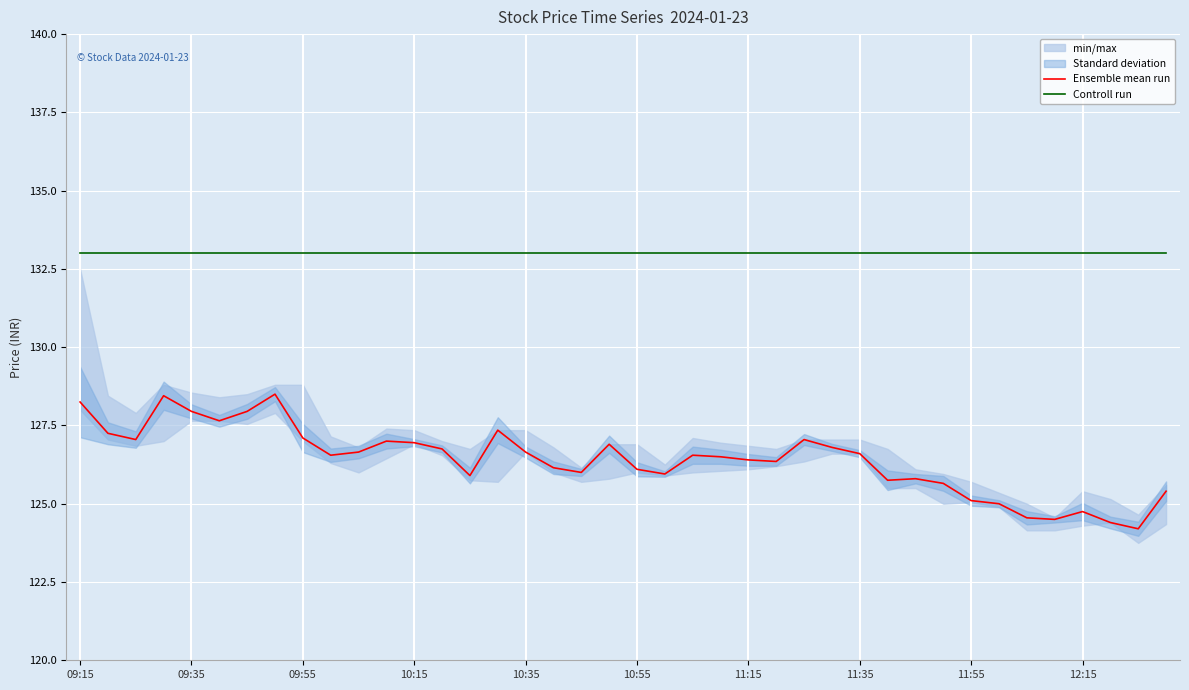

The Ensemble mean run series shows 124.5 at 35. True or false?

True